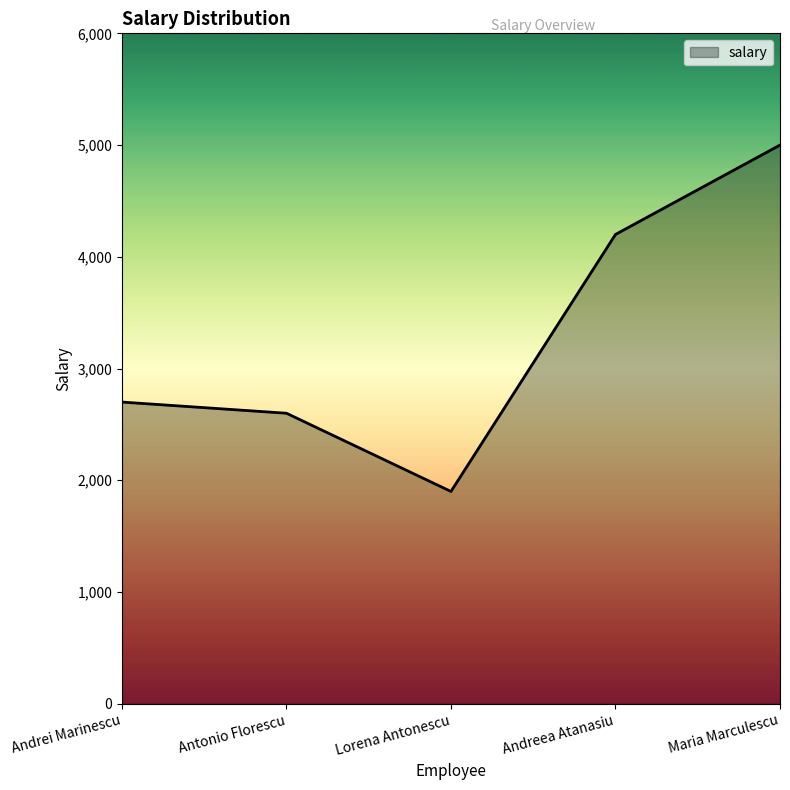

Rank the categories by value from lowest to highest.

Lorena Antonescu, Antonio Florescu, Andrei Marinescu, Andreea Atanasiu, Maria Marculescu